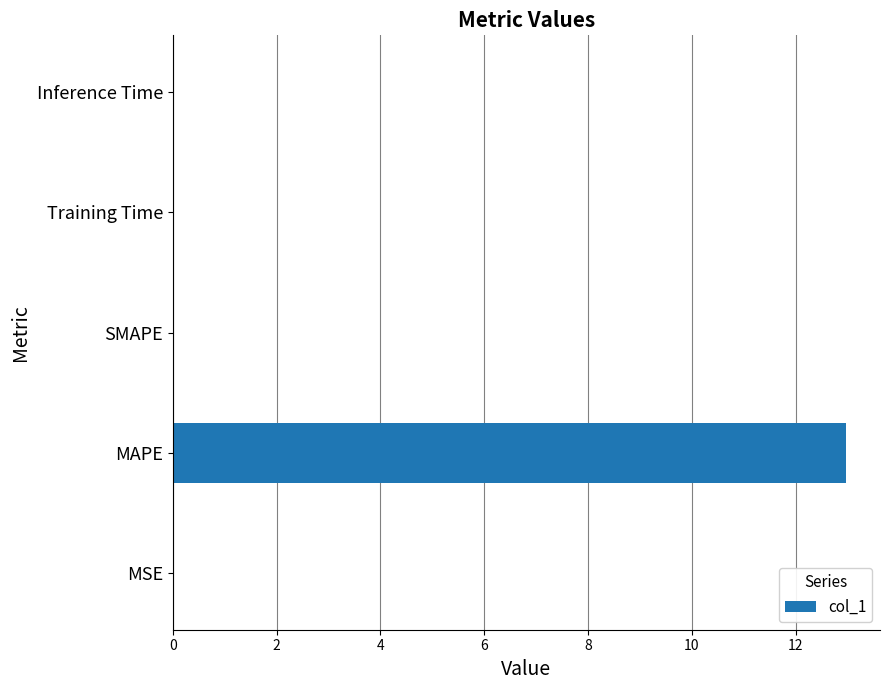

Is it true that the value at Inference Time is 0.0?

True